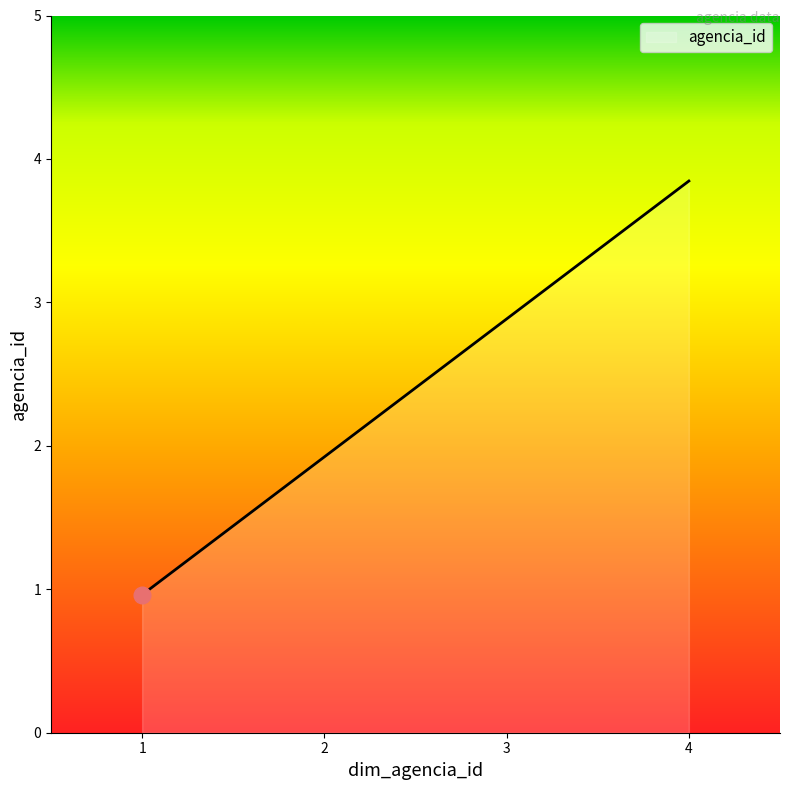

What is the greatest value displayed?

4